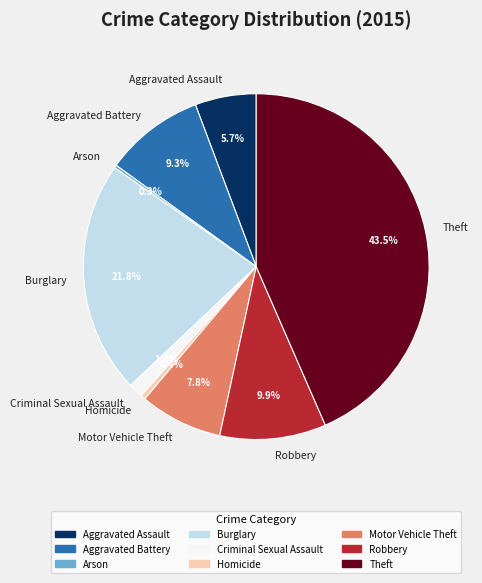

Which category has the biggest portion of the pie?

Theft